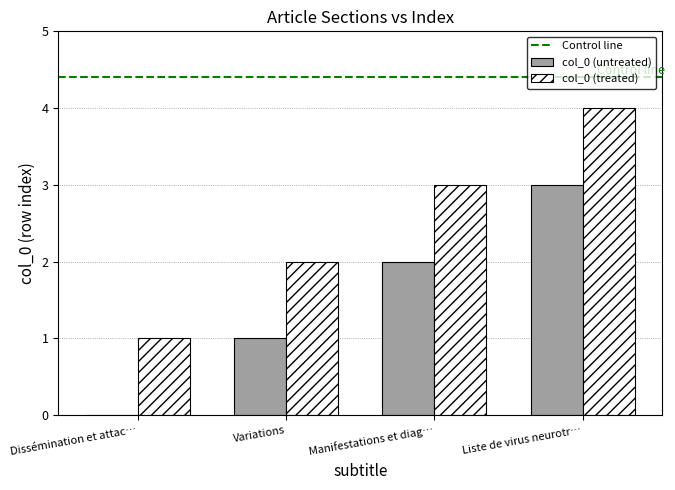

How many groups of bars are there?

4